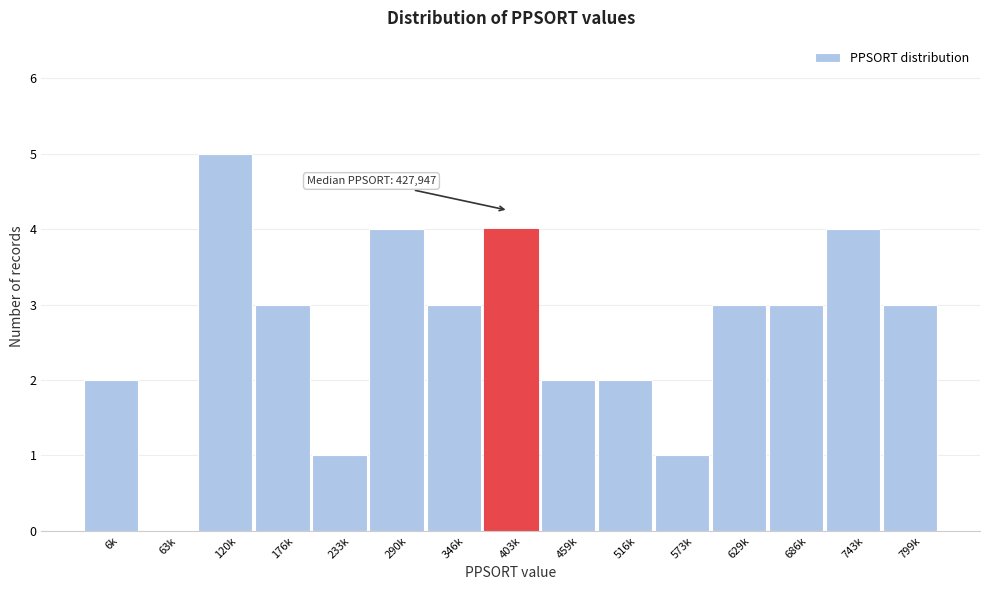

Reading left to right, extract all data points from this chart.

6k=2	63k=0	120k=5	176k=3	233k=1	290k=4	346k=3	403k=4	459k=2	516k=2	573k=1	629k=3	686k=3	743k=4	799k=3